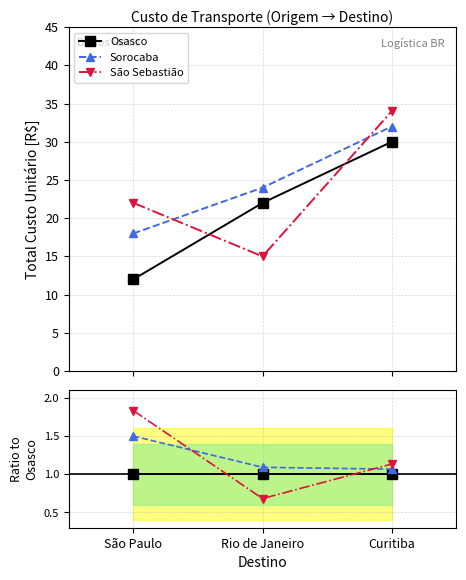

At which label is Osasco closest to 1?

São Paulo